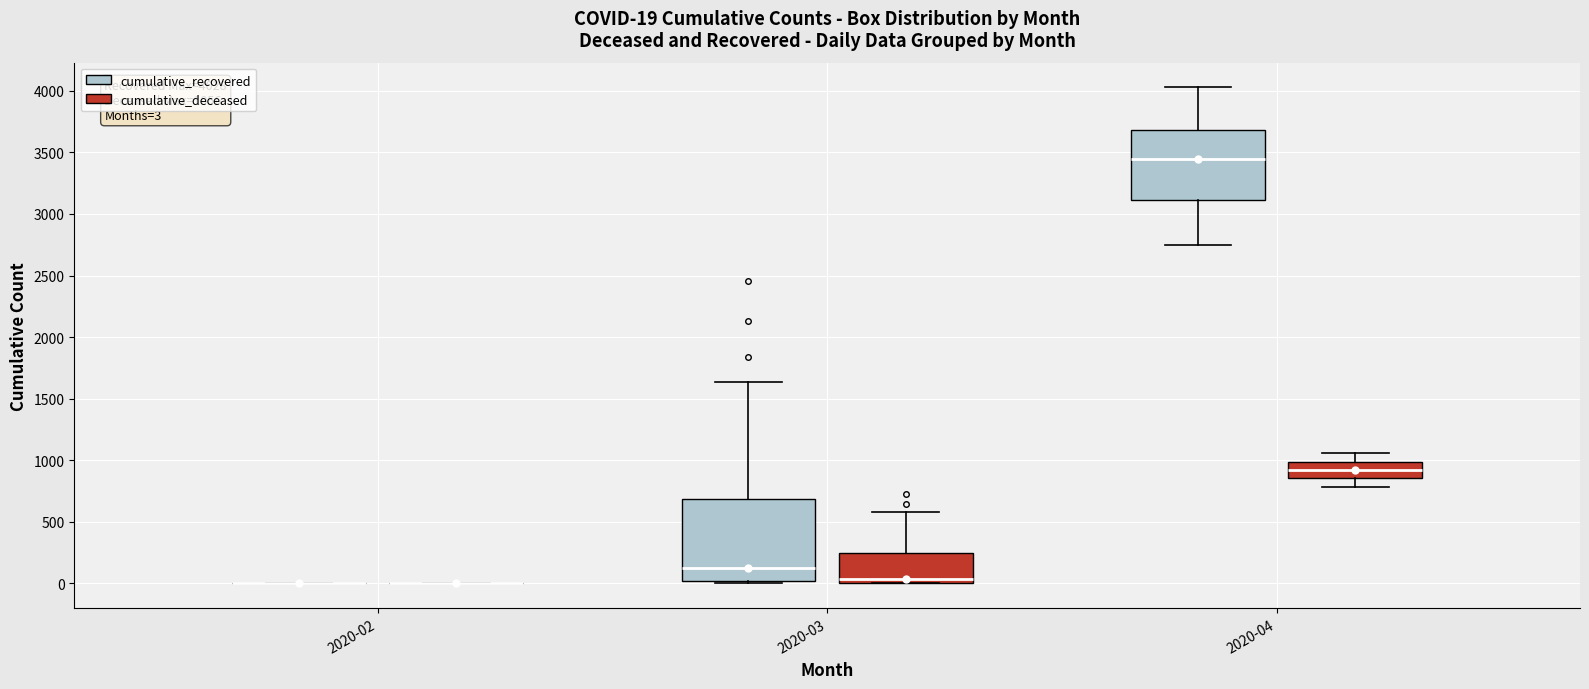

Which box is the tallest, from its lower edge to its upper edge?

2020-03 (cumulative_recovered)